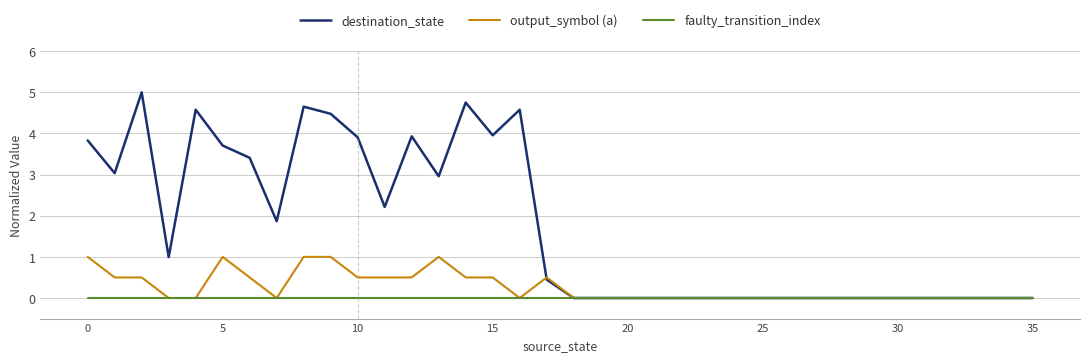

Rank the series by their maximum value, from highest to lowest.

destination_state, output_symbol (a), faulty_transition_index